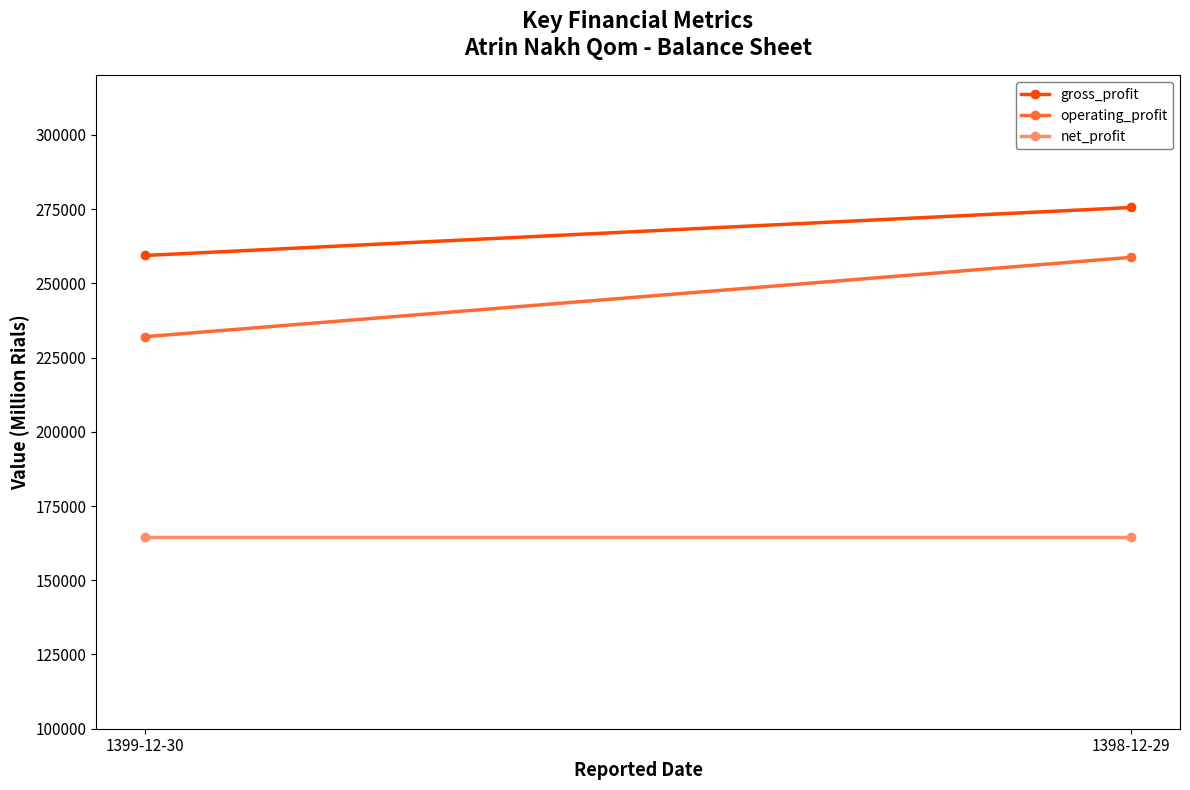

How many lines are shown in the chart?

3